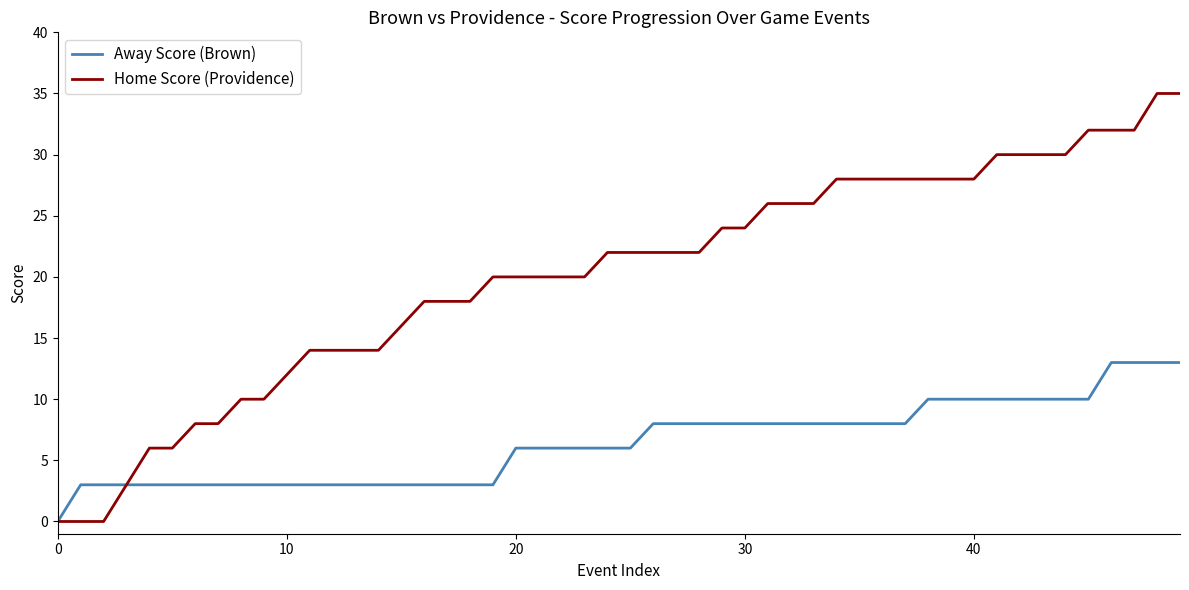

What is the greatest value displayed?

35